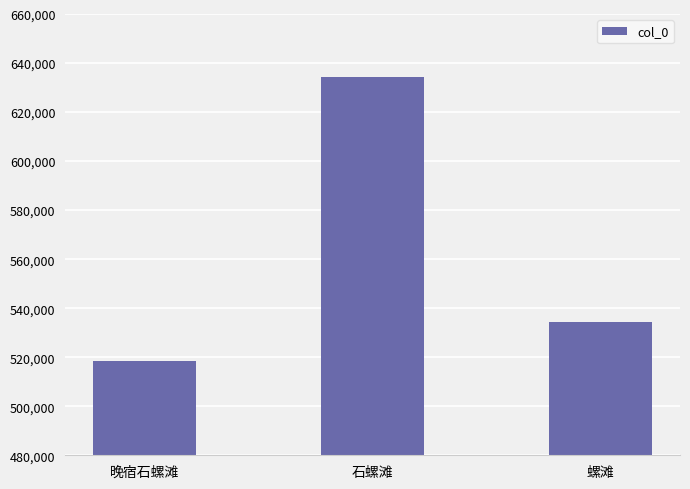

True or false: the data shows 518523 at 晚宿石螺滩.

True